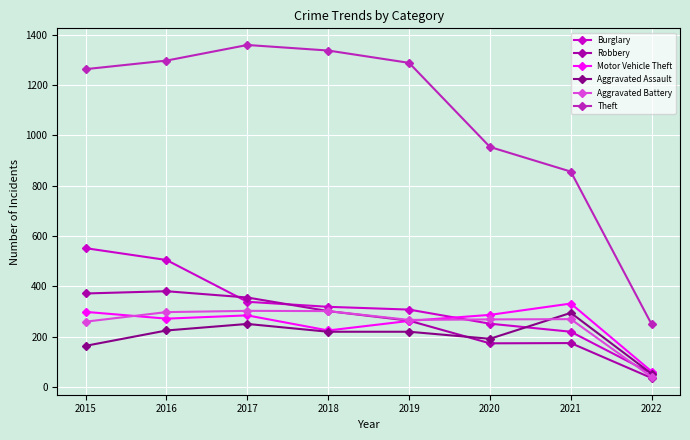

Which series has the widest spread of values?

Theft